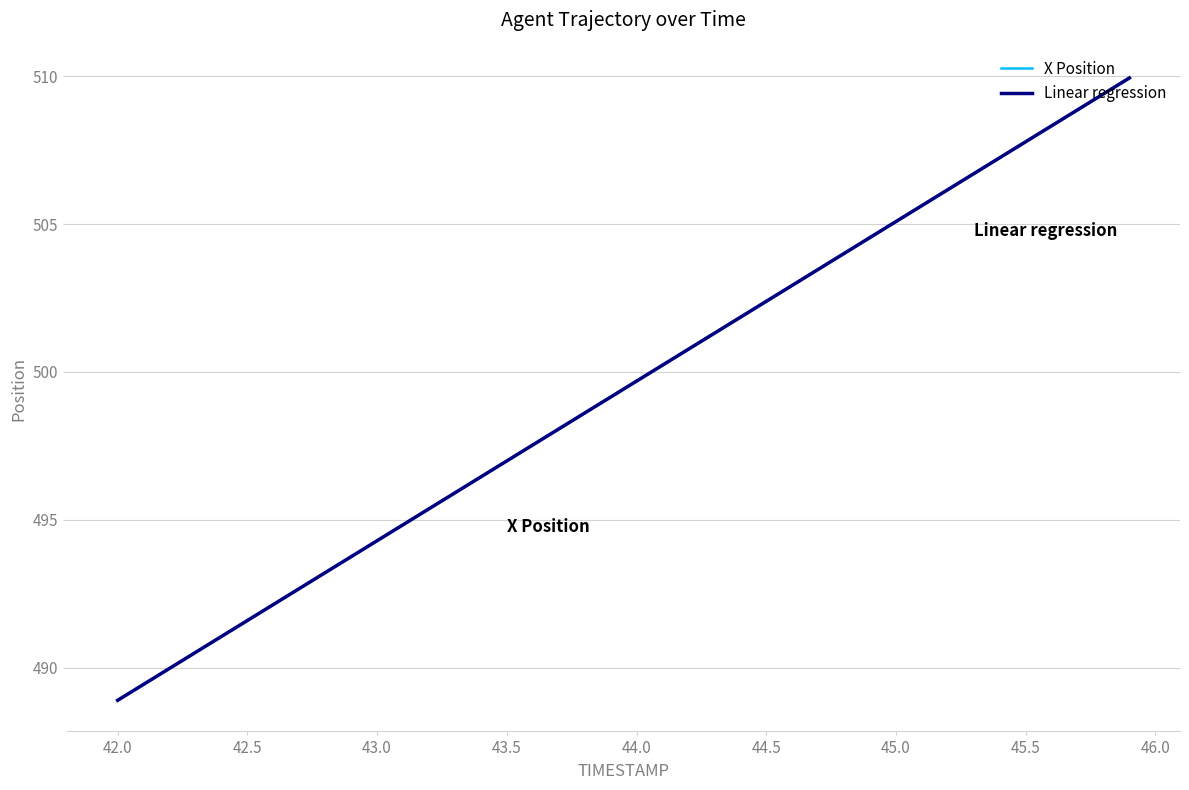

Which series has the largest range (max minus min)?

Linear regression